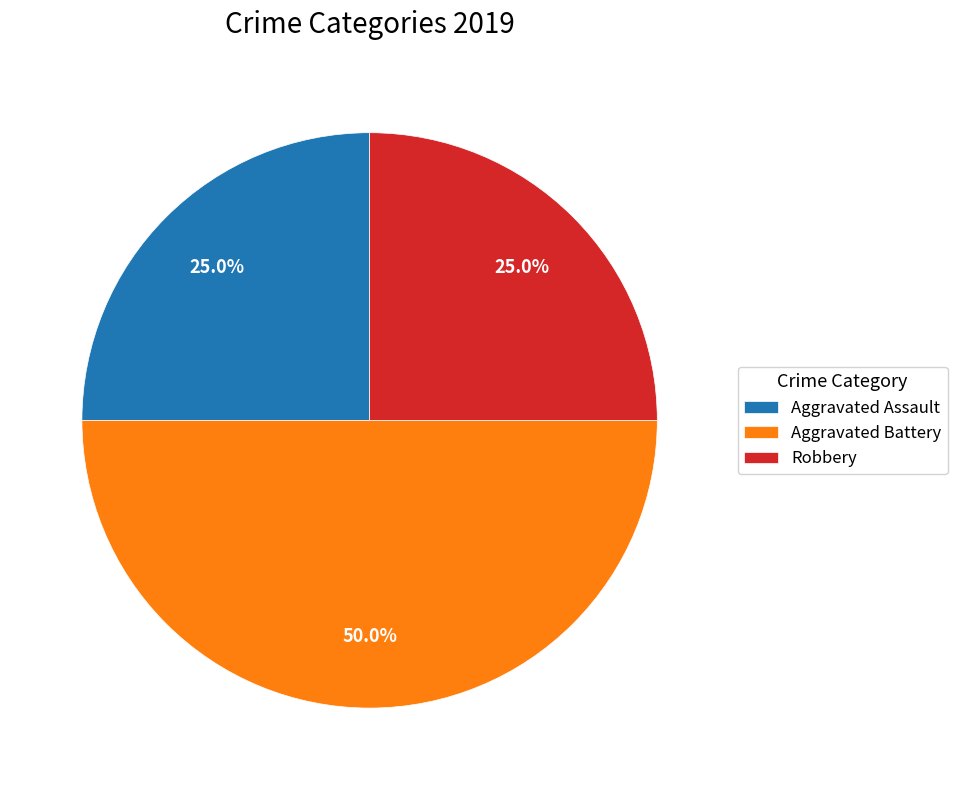

To the nearest percent, what is the difference between the largest and smallest slice percentages?

25%